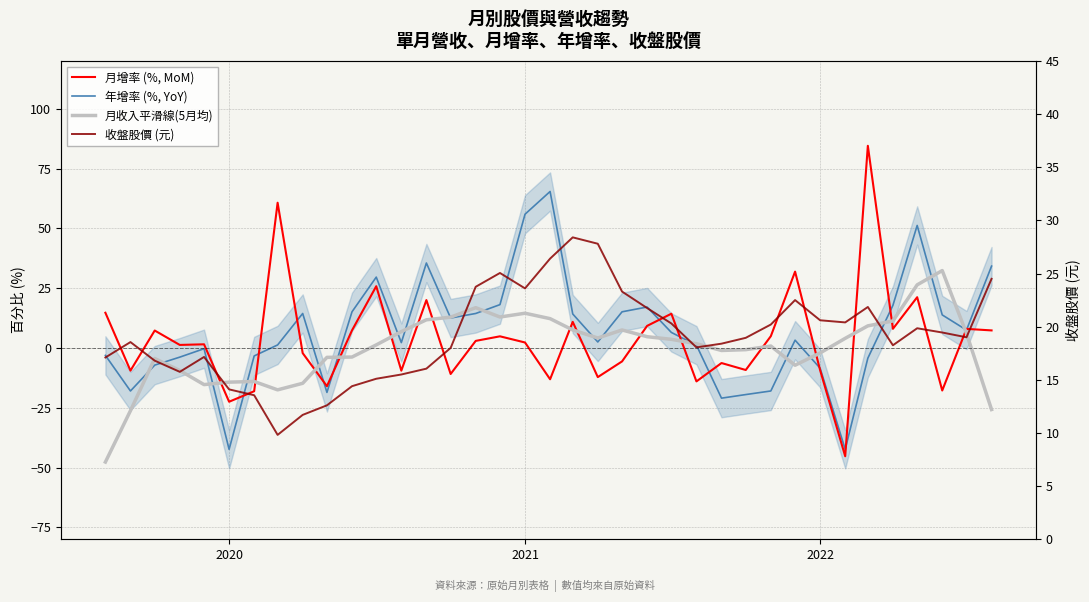

Reading right to left, transcribe all the data shown in this chart.

年增率 (%, YoY): 34.2	7.5	13.8	51.2	17.8	-4.3	-42.4	-8.5	3.2	-18.0	-19.5	-21.0	1.1	6.5	17.1	15.1	2.5	14.2	65.4	55.9	18.1	14.4	12.5	35.5	2.2	29.6	15.1	-18.6	14.4	1.2	-3.4	-42.4	-0.3	-3.9	-7.2	-18.0	-3.1
月增率 (%, MoM): 7.3	8.0	-17.8	21.2	8.0	84.5	-45.3	-9.3	31.9	4.9	-9.2	-6.3	-14.0	14.3	9.2	-5.6	-12.2	10.9	-13.1	2.3	4.8	2.9	-10.9	20.0	-9.5	25.8	7.3	-16.0	-2.2	60.7	-18.1	-22.5	1.5	1.2	7.3	-9.5	14.7
月收入平滑線(5月均): -25.8	6.1	32.3	26.4	11.3	9.2	4.0	-2.1	-7.2	0.8	-0.7	-1.1	1.7	3.6	4.7	7.5	4.1	7.5	12.2	14.5	12.9	16.8	12.9	11.8	6.8	1.3	-3.8	-3.9	-14.8	-17.5	-14.0	-14.3	-15.3	-9.4	-4.4	-26.2	-47.7
收盤股價 (元): 24.5	19.0	19.4	19.9	18.2	21.9	20.4	20.6	22.5	20.2	18.9	18.4	18.1	20.3	21.8	23.3	27.8	28.4	26.4	23.6	25.1	23.8	18.0	16.1	15.5	15.1	14.4	12.6	11.7	9.8	13.6	14.1	17.1	15.8	16.8	18.6	17.1